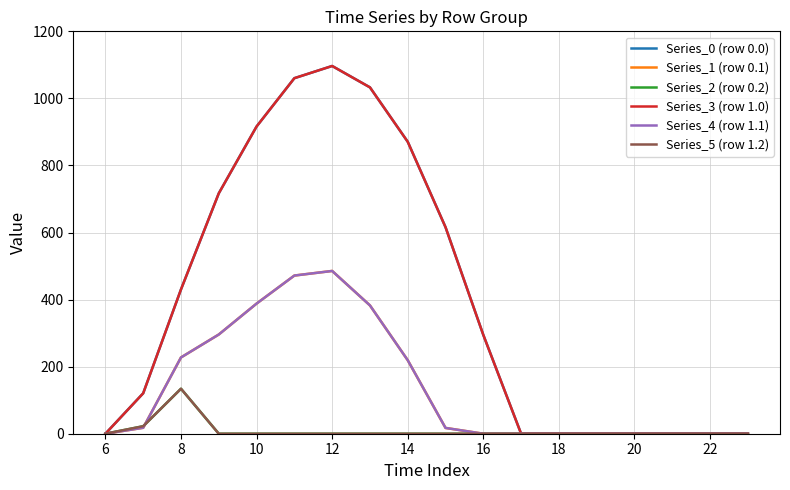

Does the chart have visible grid lines?

Yes